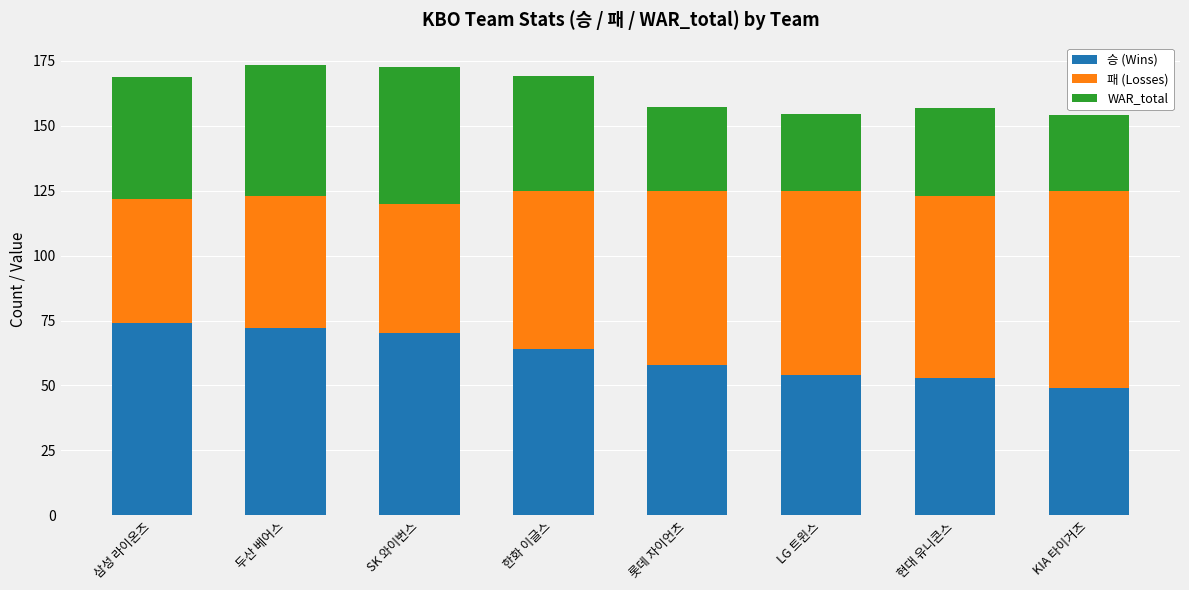

Which category has the lowest value in the 승 (Wins) series?

KIA 타이거즈